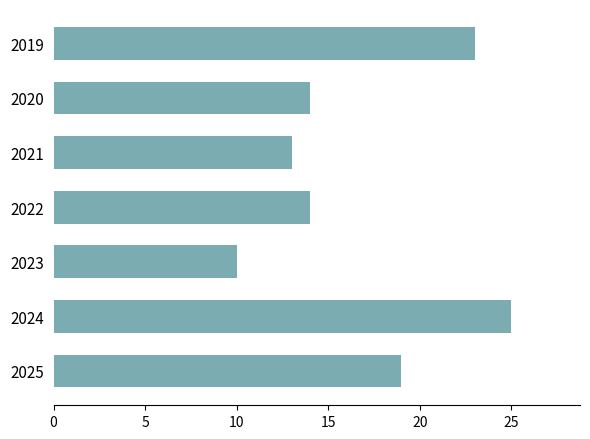

Count the number of categories in the chart.

7